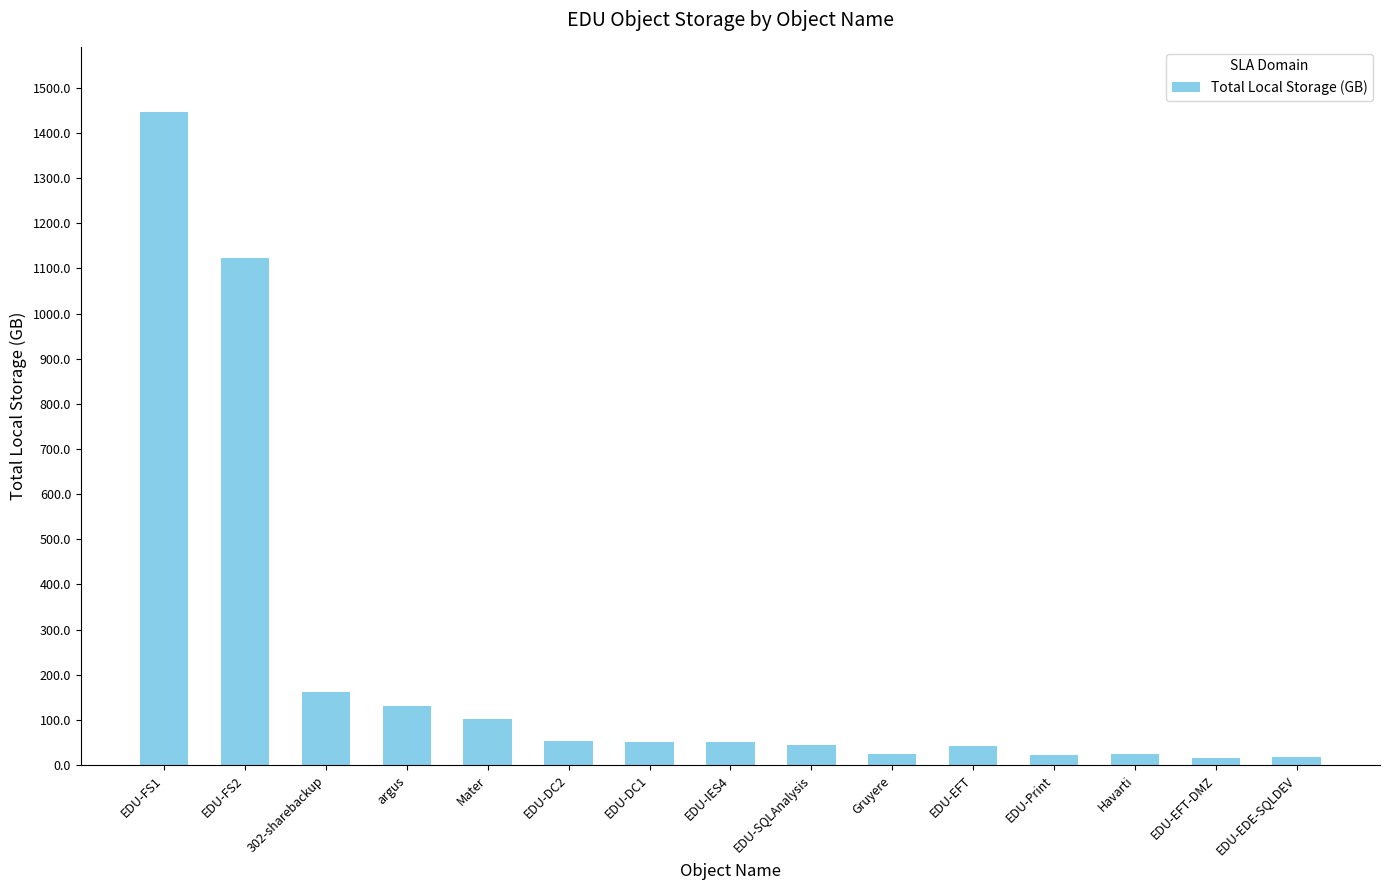

At which category does the chart reach its peak across all series?

EDU-FS1